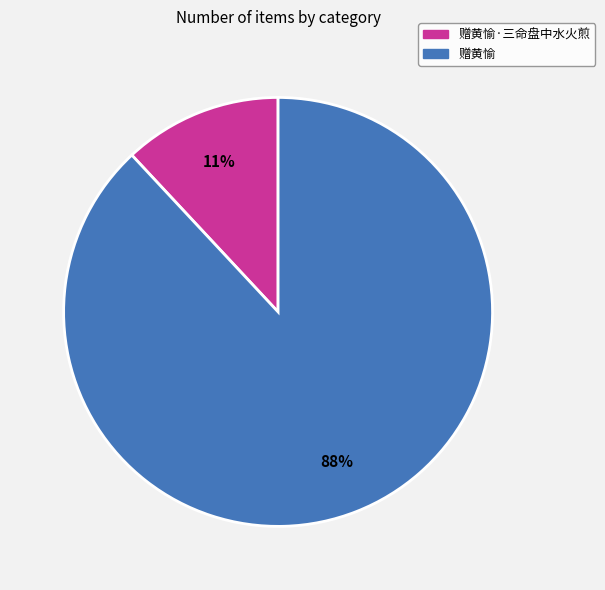

To the nearest percent, what is the average slice percentage?

50%